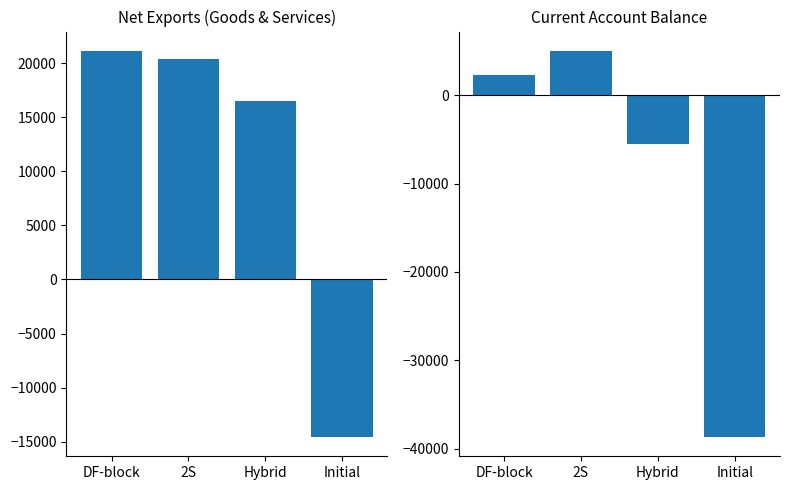

What is the sum of all Net Exports values?

43506